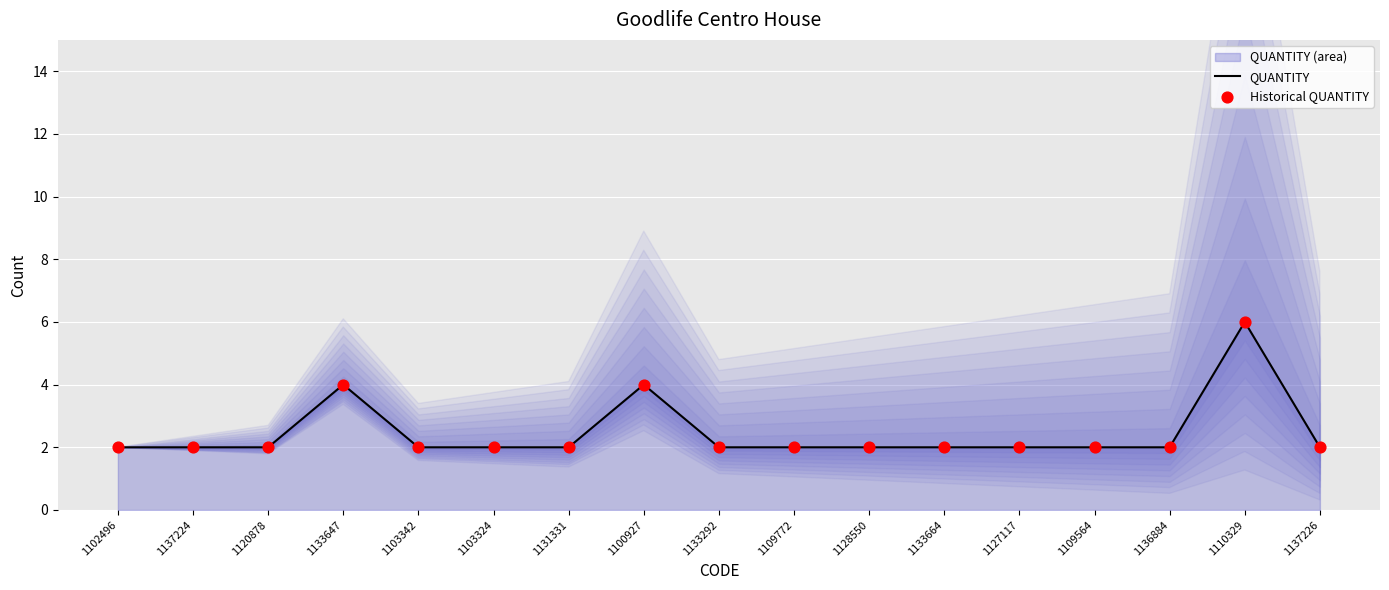

At how many categories does at least one series exceed 3?

3